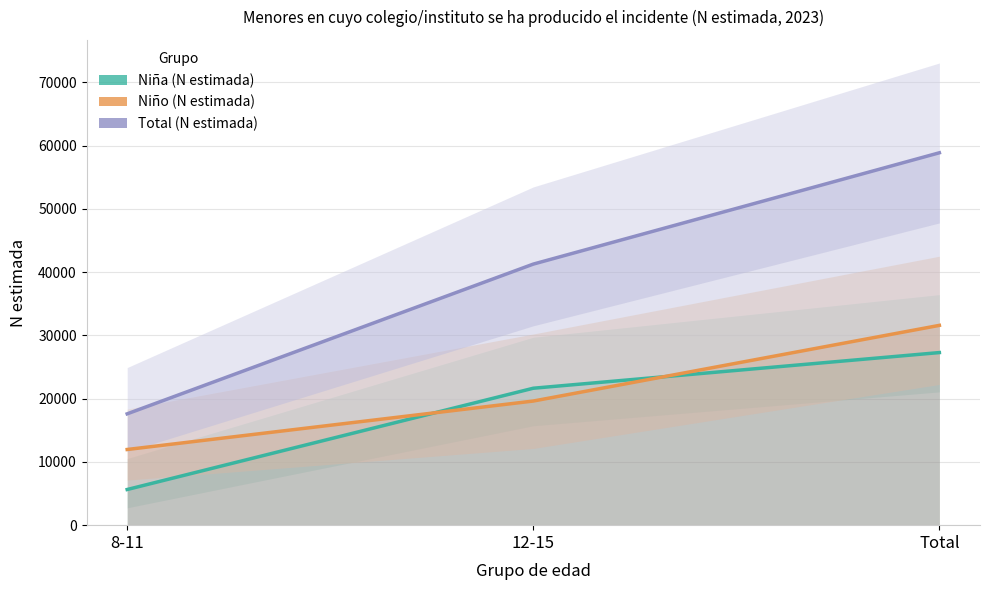

How many categories are shown in the chart?

3